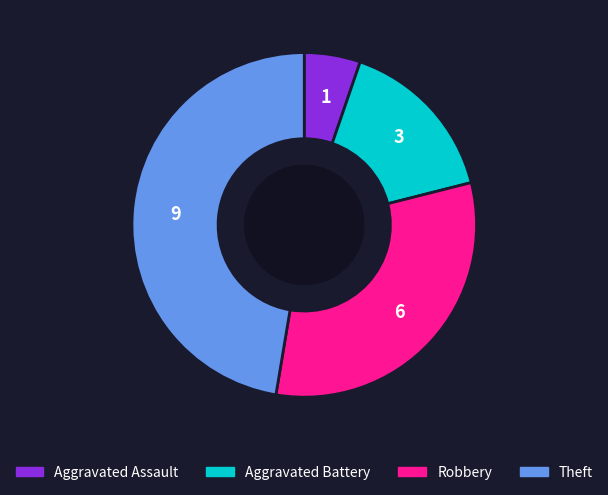

The Robbery slice represents 32% of the pie. True or false?

True